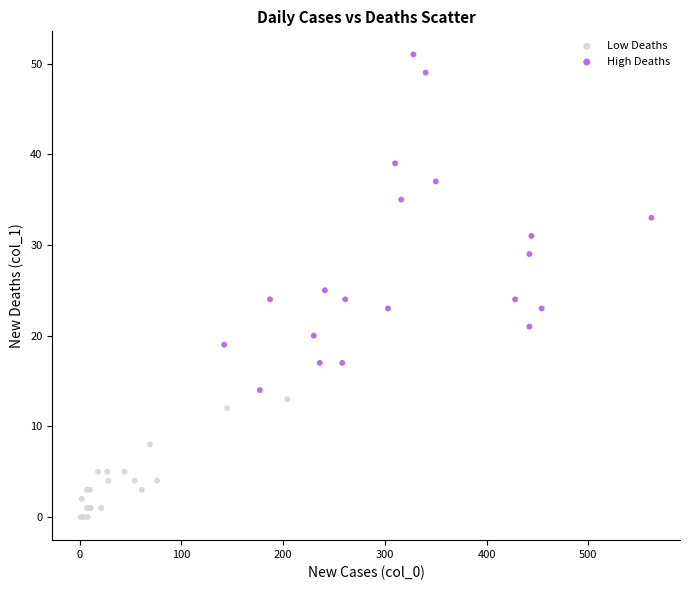

Which series reaches the minimum Y coordinate?

Low Deaths